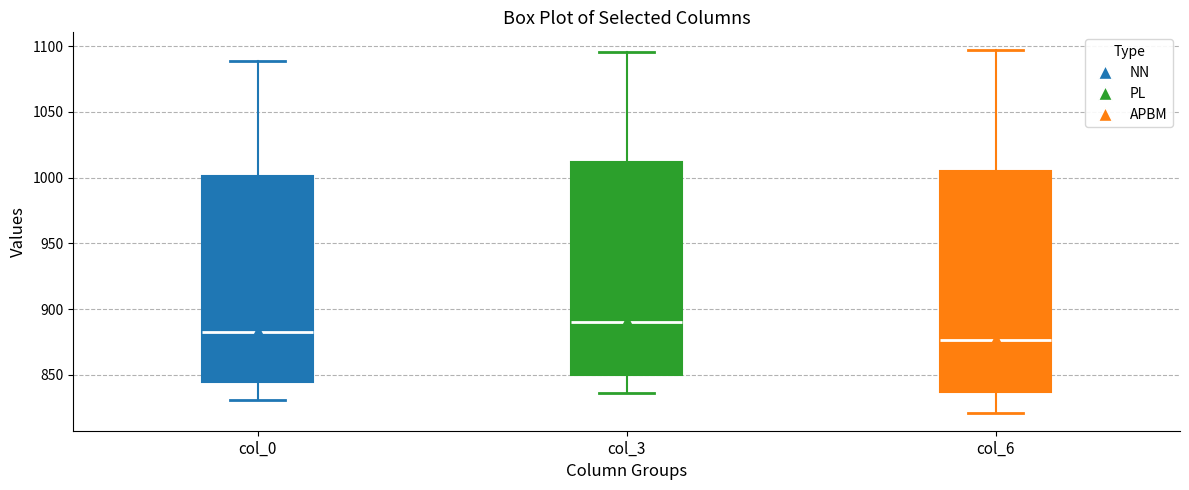

Which box is the tallest, from its lower edge to its upper edge?

col_6